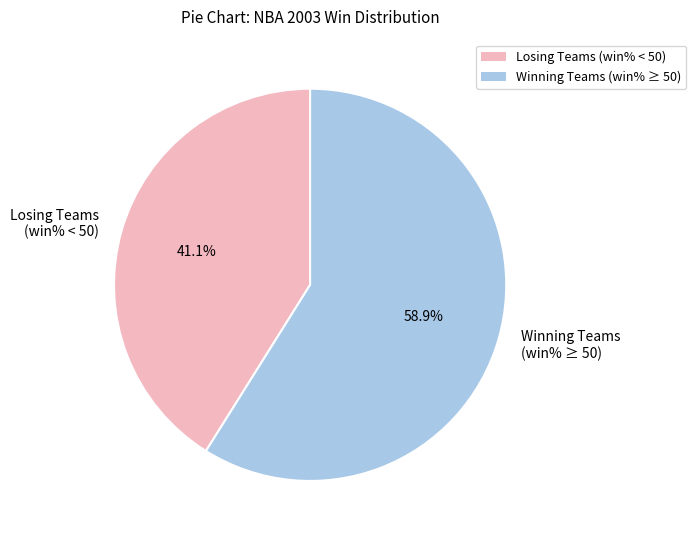

What is the total percentage of Winning Teams (win% ≥ 50) and Losing Teams (win% < 50)?

100.0%